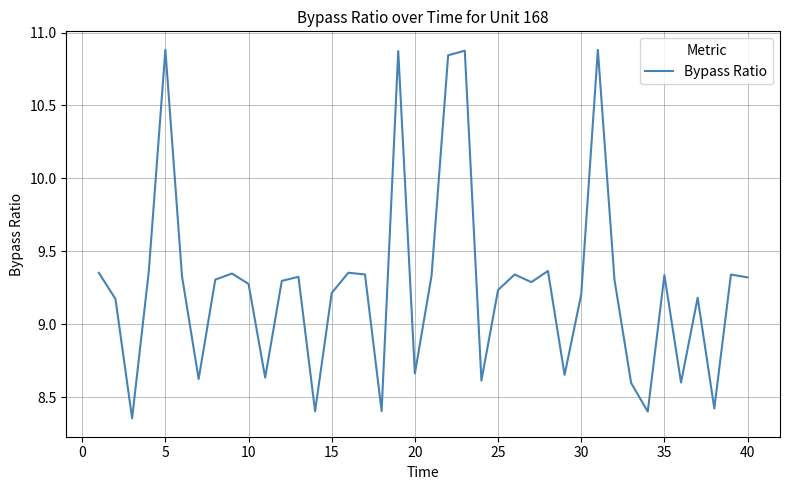

How many values are below 9?

12